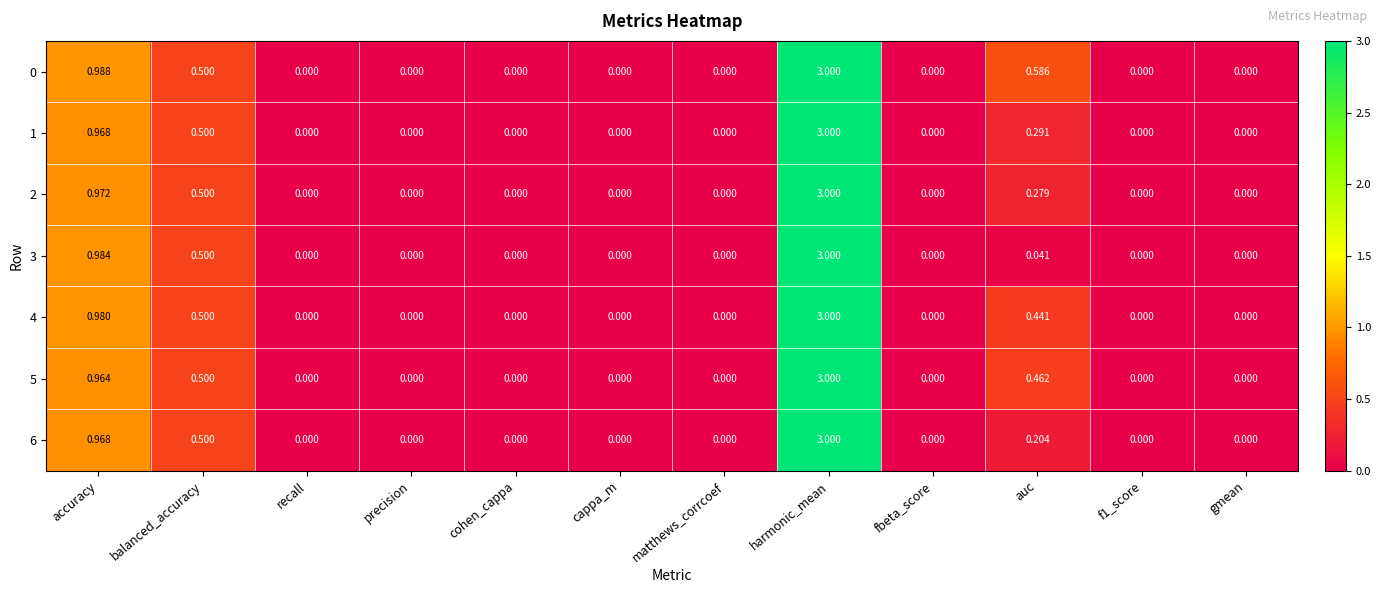

At which category is the sum across all series the highest?

harmonic_mean